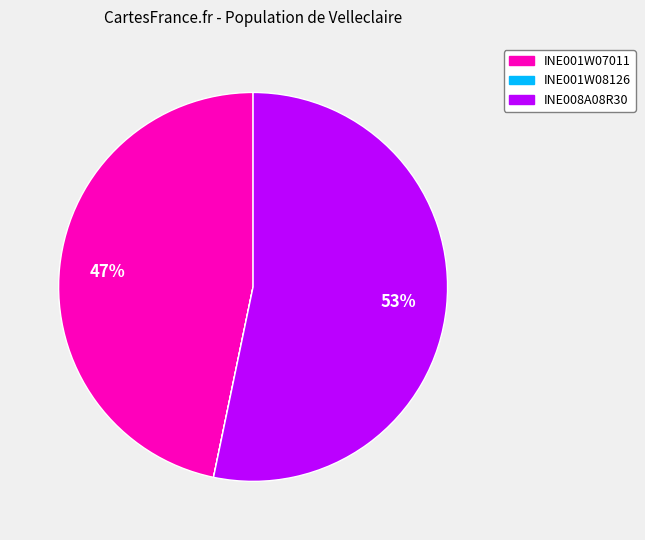

The INE001W07011 slice represents 39% of the pie. True or false?

False